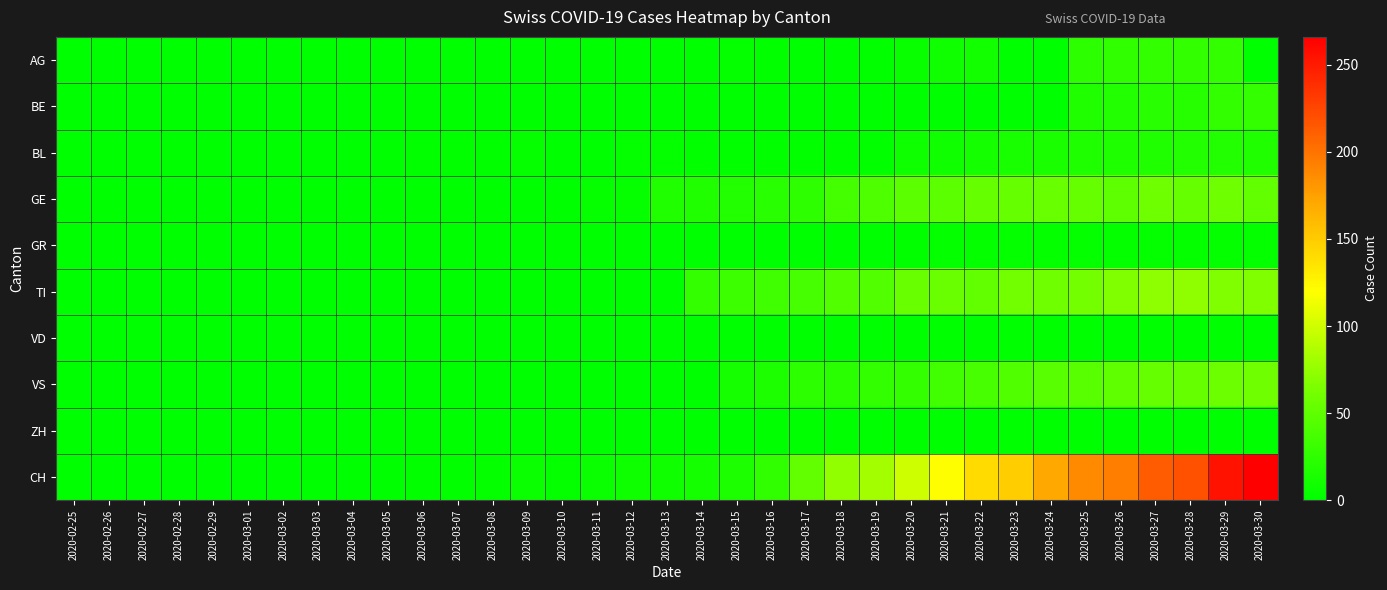

Reading left to right, transcribe all the data shown in this chart.

AG: 2020-02-25=0	2020-02-26=0	2020-02-27=0	2020-02-28=0	2020-02-29=0	2020-03-01=0	2020-03-02=0	2020-03-03=0	2020-03-04=0	2020-03-05=0	2020-03-06=0	2020-03-07=0	2020-03-08=0	2020-03-09=0	2020-03-10=0	2020-03-11=0	2020-03-12=0	2020-03-13=0	2020-03-14=0	2020-03-15=3	2020-03-16=2	2020-03-17=0	2020-03-18=0	2020-03-19=2	2020-03-20=5	2020-03-21=9	2020-03-22=10	2020-03-23=0	2020-03-24=0	2020-03-25=23	2020-03-26=25	2020-03-27=27	2020-03-28=27	2020-03-29=26	2020-03-30=0
BE: 2020-02-25=0	2020-02-26=0	2020-02-27=0	2020-02-28=0	2020-02-29=0	2020-03-01=0	2020-03-02=0	2020-03-03=0	2020-03-04=0	2020-03-05=0	2020-03-06=0	2020-03-07=0	2020-03-08=0	2020-03-09=0	2020-03-10=0	2020-03-11=0	2020-03-12=0	2020-03-13=0	2020-03-14=0	2020-03-15=0	2020-03-16=0	2020-03-17=0	2020-03-18=0	2020-03-19=0	2020-03-20=0	2020-03-21=0	2020-03-22=0	2020-03-23=0	2020-03-24=0	2020-03-25=17	2020-03-26=18	2020-03-27=21	2020-03-28=20	2020-03-29=26	2020-03-30=28
BL: 2020-02-25=0	2020-02-26=0	2020-02-27=0	2020-02-28=0	2020-02-29=0	2020-03-01=0	2020-03-02=0	2020-03-03=0	2020-03-04=0	2020-03-05=0	2020-03-06=2	2020-03-07=2	2020-03-08=2	2020-03-09=4	2020-03-10=1	2020-03-11=1	2020-03-12=3	2020-03-13=3	2020-03-14=2	2020-03-15=2	2020-03-16=2	2020-03-17=2	2020-03-18=2	2020-03-19=2	2020-03-20=8	2020-03-21=9	2020-03-22=11	2020-03-23=13	2020-03-24=14	2020-03-25=16	2020-03-26=16	2020-03-27=17	2020-03-28=18	2020-03-29=18	2020-03-30=17
GE: 2020-02-25=0	2020-02-26=0	2020-02-27=0	2020-02-28=0	2020-02-29=0	2020-03-01=0	2020-03-02=0	2020-03-03=0	2020-03-04=0	2020-03-05=0	2020-03-06=0	2020-03-07=0	2020-03-08=0	2020-03-09=1	2020-03-10=1	2020-03-11=4	2020-03-12=4	2020-03-13=17	2020-03-14=17	2020-03-15=18	2020-03-16=21	2020-03-17=24	2020-03-18=36	2020-03-19=41	2020-03-20=48	2020-03-21=48	2020-03-22=54	2020-03-23=54	2020-03-24=55	2020-03-25=54	2020-03-26=49	2020-03-27=58	2020-03-28=54	2020-03-29=58	2020-03-30=51
GR: 2020-02-25=0	2020-02-26=0	2020-02-27=0	2020-02-28=0	2020-02-29=0	2020-03-01=0	2020-03-02=0	2020-03-03=0	2020-03-04=0	2020-03-05=0	2020-03-06=0	2020-03-07=0	2020-03-08=0	2020-03-09=0	2020-03-10=0	2020-03-11=0	2020-03-12=0	2020-03-13=0	2020-03-14=0	2020-03-15=0	2020-03-16=0	2020-03-17=1	2020-03-18=1	2020-03-19=1	2020-03-20=2	2020-03-21=3	2020-03-22=3	2020-03-23=3	2020-03-24=3	2020-03-25=3	2020-03-26=3	2020-03-27=3	2020-03-28=3	2020-03-29=3	2020-03-30=3
TI: 2020-02-25=0	2020-02-26=0	2020-02-27=0	2020-02-28=0	2020-02-29=0	2020-03-01=0	2020-03-02=0	2020-03-03=0	2020-03-04=0	2020-03-05=0	2020-03-06=0	2020-03-07=0	2020-03-08=0	2020-03-09=0	2020-03-10=0	2020-03-11=0	2020-03-12=0	2020-03-13=0	2020-03-14=28	2020-03-15=32	2020-03-16=34	2020-03-17=37	2020-03-18=43	2020-03-19=43	2020-03-20=55	2020-03-21=56	2020-03-22=51	2020-03-23=60	2020-03-24=59	2020-03-25=61	2020-03-26=67	2020-03-27=72	2020-03-28=73	2020-03-29=67	2020-03-30=67
VD: 2020-02-25=0	2020-02-26=0	2020-02-27=0	2020-02-28=0	2020-02-29=0	2020-03-01=0	2020-03-02=0	2020-03-03=0	2020-03-04=0	2020-03-05=0	2020-03-06=0	2020-03-07=0	2020-03-08=0	2020-03-09=0	2020-03-10=0	2020-03-11=0	2020-03-12=0	2020-03-13=0	2020-03-14=0	2020-03-15=0	2020-03-16=0	2020-03-17=0	2020-03-18=0	2020-03-19=0	2020-03-20=0	2020-03-21=0	2020-03-22=0	2020-03-23=0	2020-03-24=0	2020-03-25=0	2020-03-26=0	2020-03-27=0	2020-03-28=0	2020-03-29=0	2020-03-30=0
VS: 2020-02-25=0	2020-02-26=0	2020-02-27=0	2020-02-28=0	2020-02-29=0	2020-03-01=0	2020-03-02=0	2020-03-03=0	2020-03-04=0	2020-03-05=0	2020-03-06=0	2020-03-07=0	2020-03-08=0	2020-03-09=0	2020-03-10=0	2020-03-11=0	2020-03-12=0	2020-03-13=0	2020-03-14=0	2020-03-15=12	2020-03-16=15	2020-03-17=23	2020-03-18=22	2020-03-19=27	2020-03-20=28	2020-03-21=35	2020-03-22=38	2020-03-23=42	2020-03-24=46	2020-03-25=46	2020-03-26=50	2020-03-27=54	2020-03-28=53	2020-03-29=57	2020-03-30=59
ZH: 2020-02-25=0	2020-02-26=0	2020-02-27=0	2020-02-28=0	2020-02-29=0	2020-03-01=0	2020-03-02=0	2020-03-03=0	2020-03-04=0	2020-03-05=0	2020-03-06=0	2020-03-07=0	2020-03-08=0	2020-03-09=0	2020-03-10=0	2020-03-11=0	2020-03-12=0	2020-03-13=0	2020-03-14=0	2020-03-15=0	2020-03-16=0	2020-03-17=0	2020-03-18=0	2020-03-19=0	2020-03-20=0	2020-03-21=0	2020-03-22=0	2020-03-23=0	2020-03-24=0	2020-03-25=0	2020-03-26=0	2020-03-27=0	2020-03-28=0	2020-03-29=0	2020-03-30=0
CH: 2020-02-25=0	2020-02-26=0	2020-02-27=0	2020-02-28=0	2020-02-29=0	2020-03-01=0	2020-03-02=0	2020-03-03=0	2020-03-04=0	2020-03-05=0	2020-03-06=2	2020-03-07=2	2020-03-08=3	2020-03-09=6	2020-03-10=3	2020-03-11=6	2020-03-12=8	2020-03-13=9	2020-03-14=11	2020-03-15=15	2020-03-16=25	2020-03-17=51	2020-03-18=74	2020-03-19=82	2020-03-20=99	2020-03-21=120	2020-03-22=141	2020-03-23=149	2020-03-24=171	2020-03-25=188	2020-03-26=194	2020-03-27=214	2020-03-28=219	2020-03-29=255	2020-03-30=266